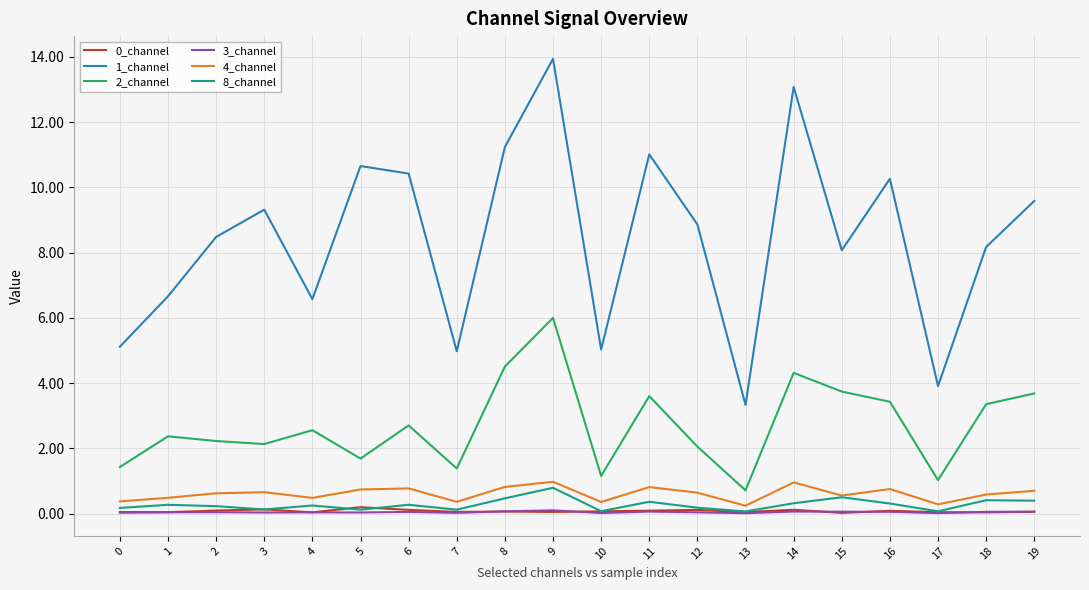

The value of 1_channel at 0 is 1.1. True or false?

False